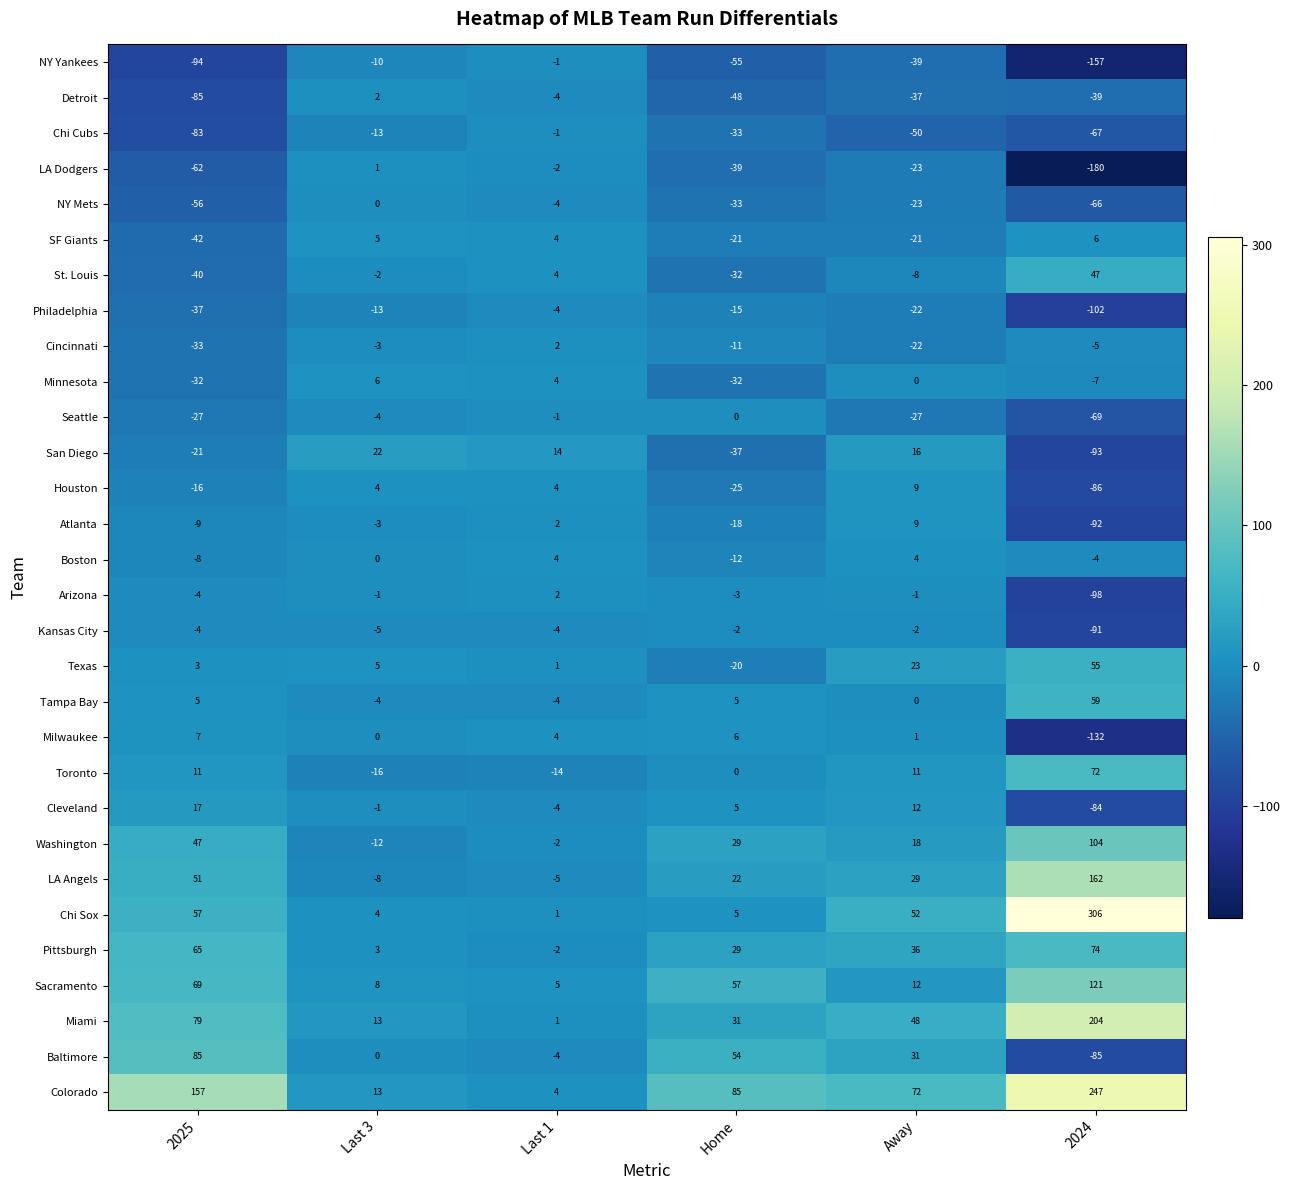

At which category is the sum across all series the highest?

Away